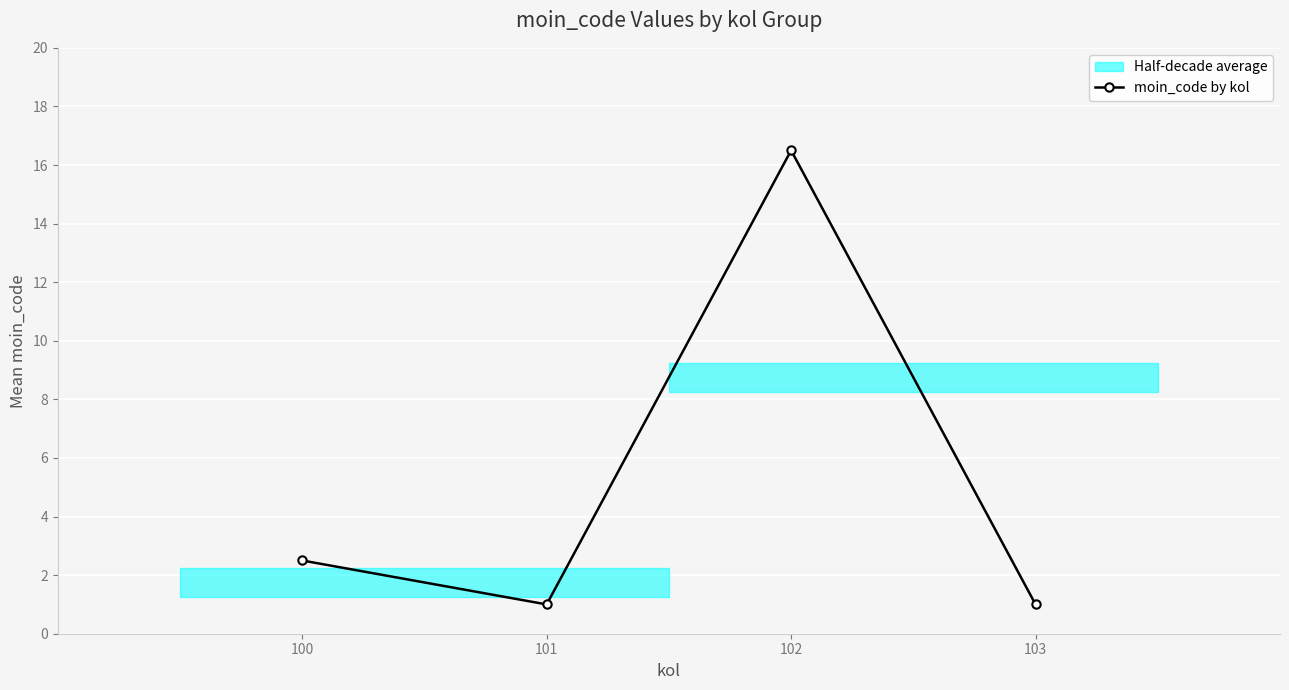

What is the change in value from 100 to 103?

-1.5